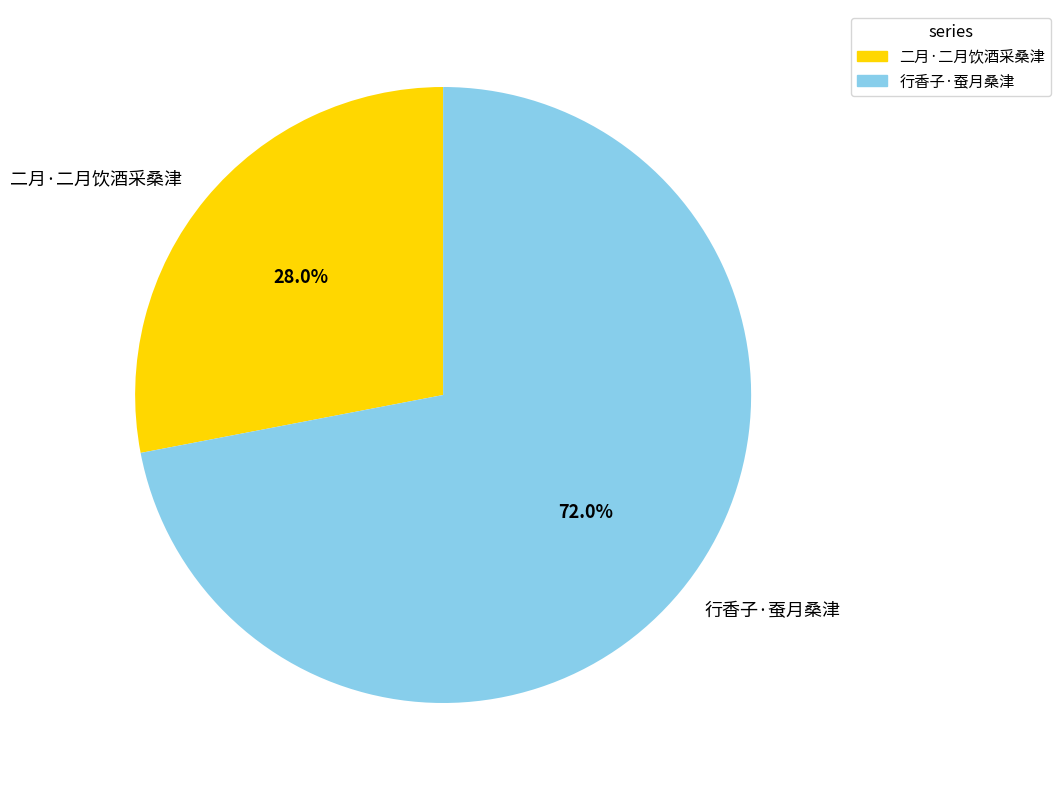

What is the smallest slice in the pie chart?

二月·二月饮酒采桑津